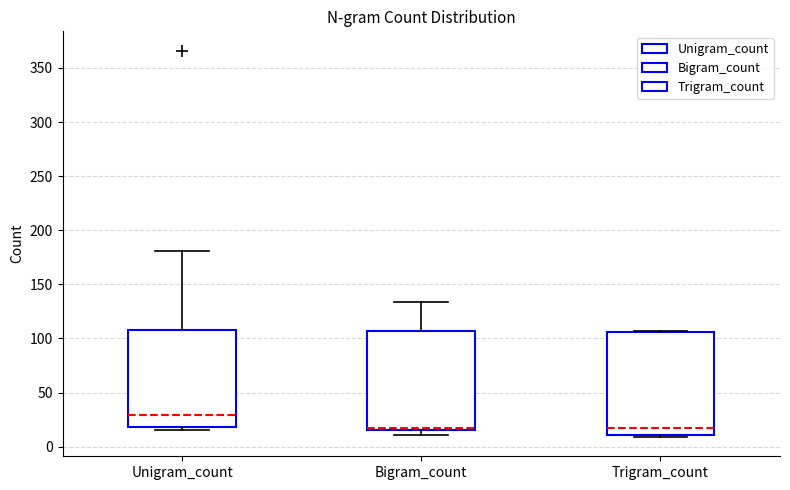

Reading left to right, transcribe this box plot: for each box, give where its median line is, the range the box spans, and where its two whiskers end, as read against the y-axis. The values are not printed on the chart, so give them approximately, as read against the axis.

Unigram_count: median 30, box 20 to 110, whiskers 15 to 180
Bigram_count: median 15 (drawn on the box's lower edge), box 15 to 105, whiskers 10 to 135
Trigram_count: median 15, box 10 to 105, whiskers 10 (just below the box's lower edge) to 105